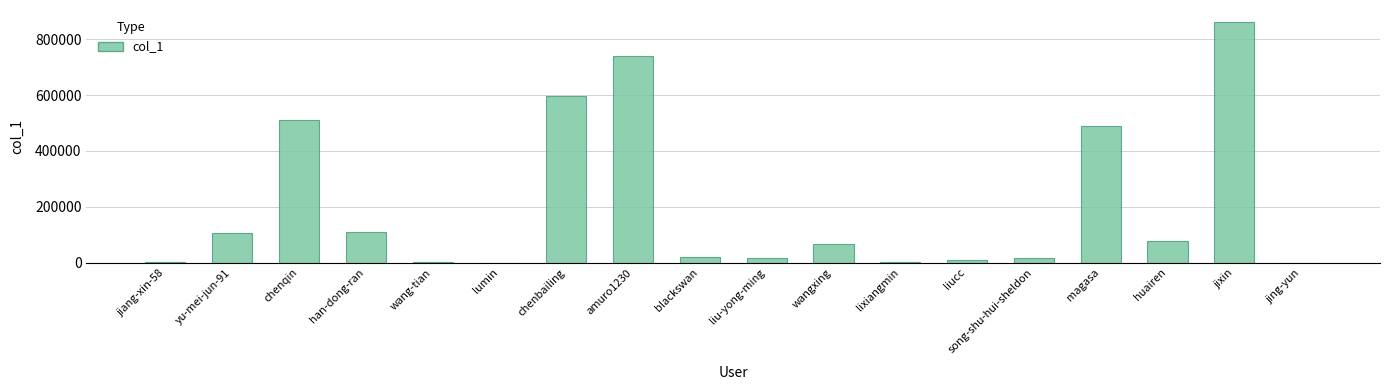

What is the sum of all values?

3622906